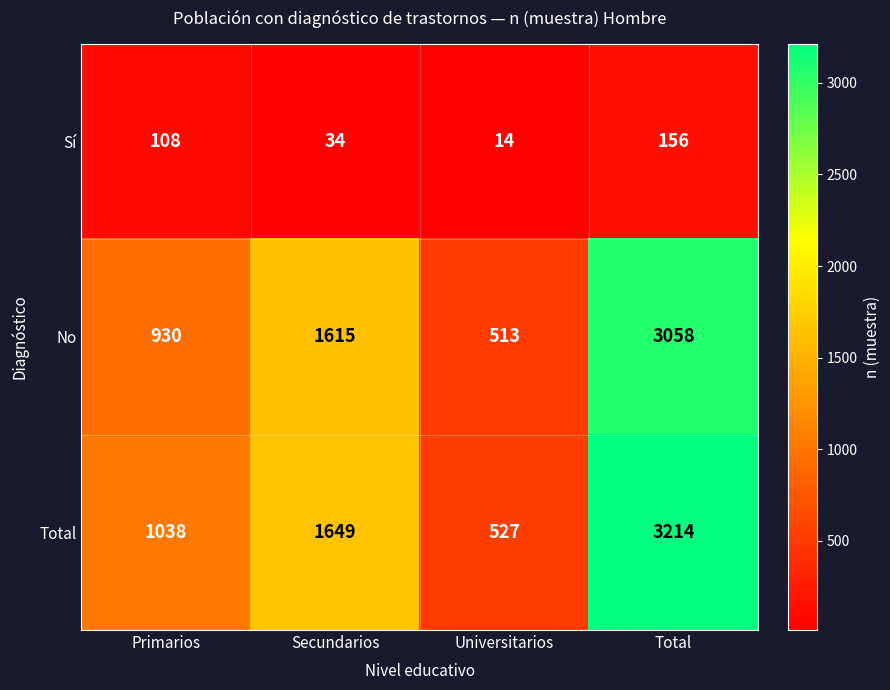

Count the number of data series in this chart.

3